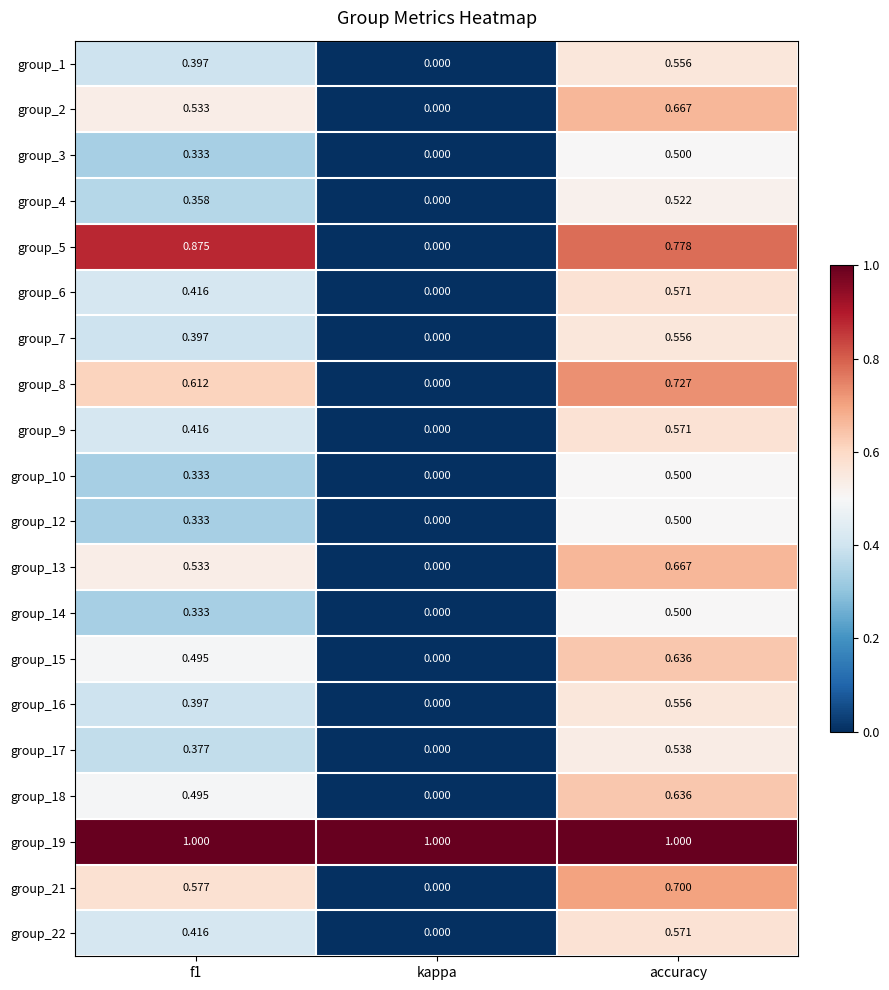

Which category has the lowest value in the group_6 series?

kappa